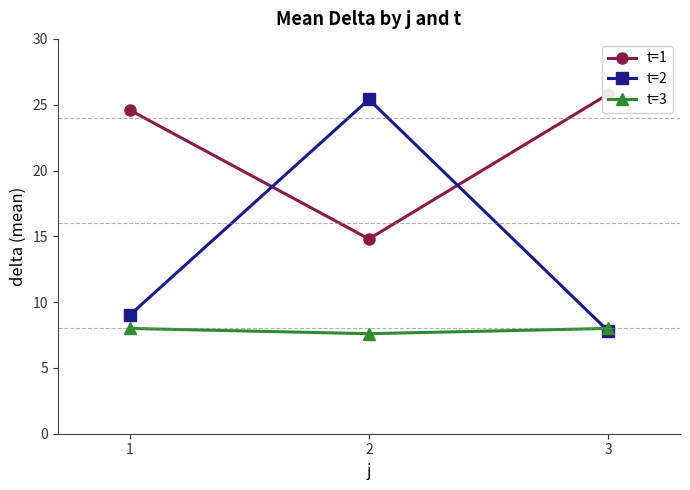

At 3, list the series in order from largest to smallest.

t=1, t=3, t=2